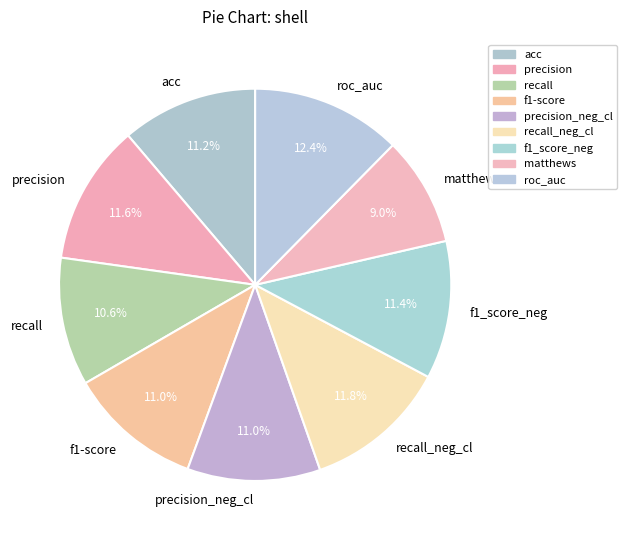

The matthews slice represents 20% of the pie. True or false?

False